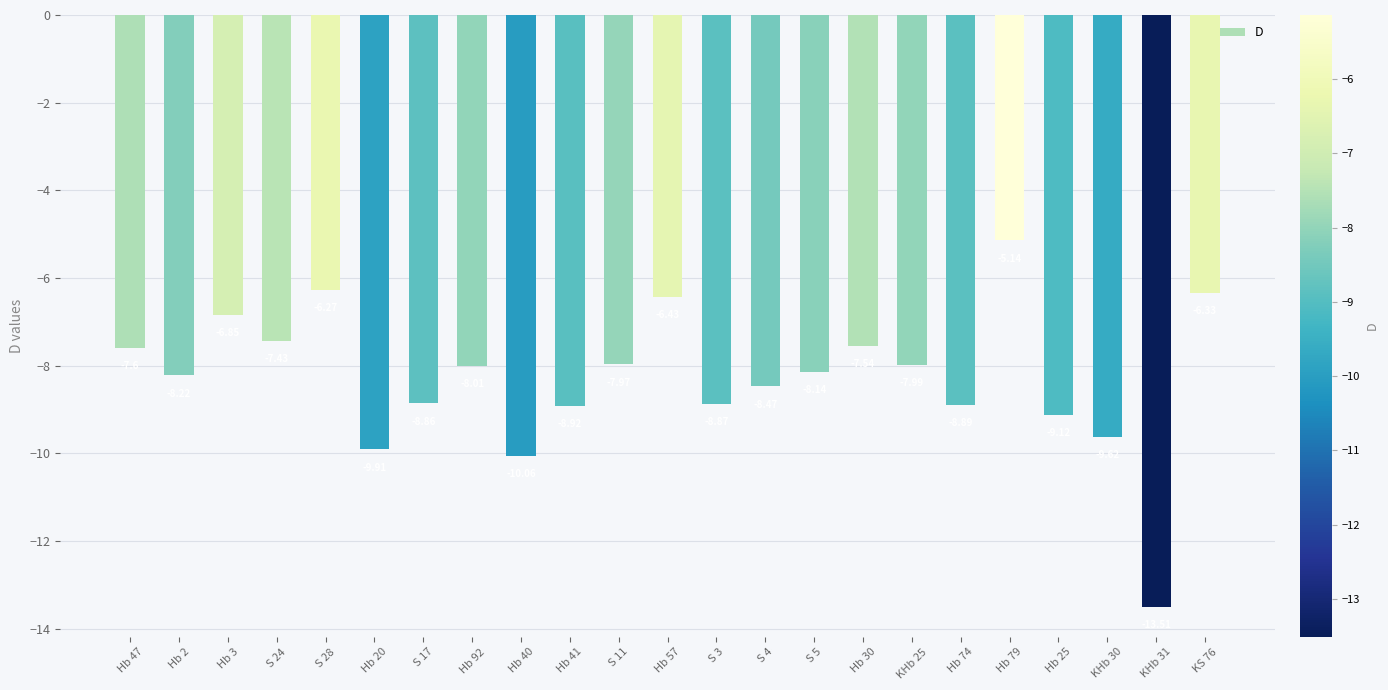

Rank the categories by value from lowest to highest.

KHb 31, Hb 40, Hb 20, KHb 30, Hb 25, Hb 41, Hb 74, S 3, S 17, S 4, Hb 2, S 5, Hb 92, KHb 25, S 11, Hb 47, Hb 30, S 24, Hb 3, Hb 57, KS 76, S 28, Hb 79